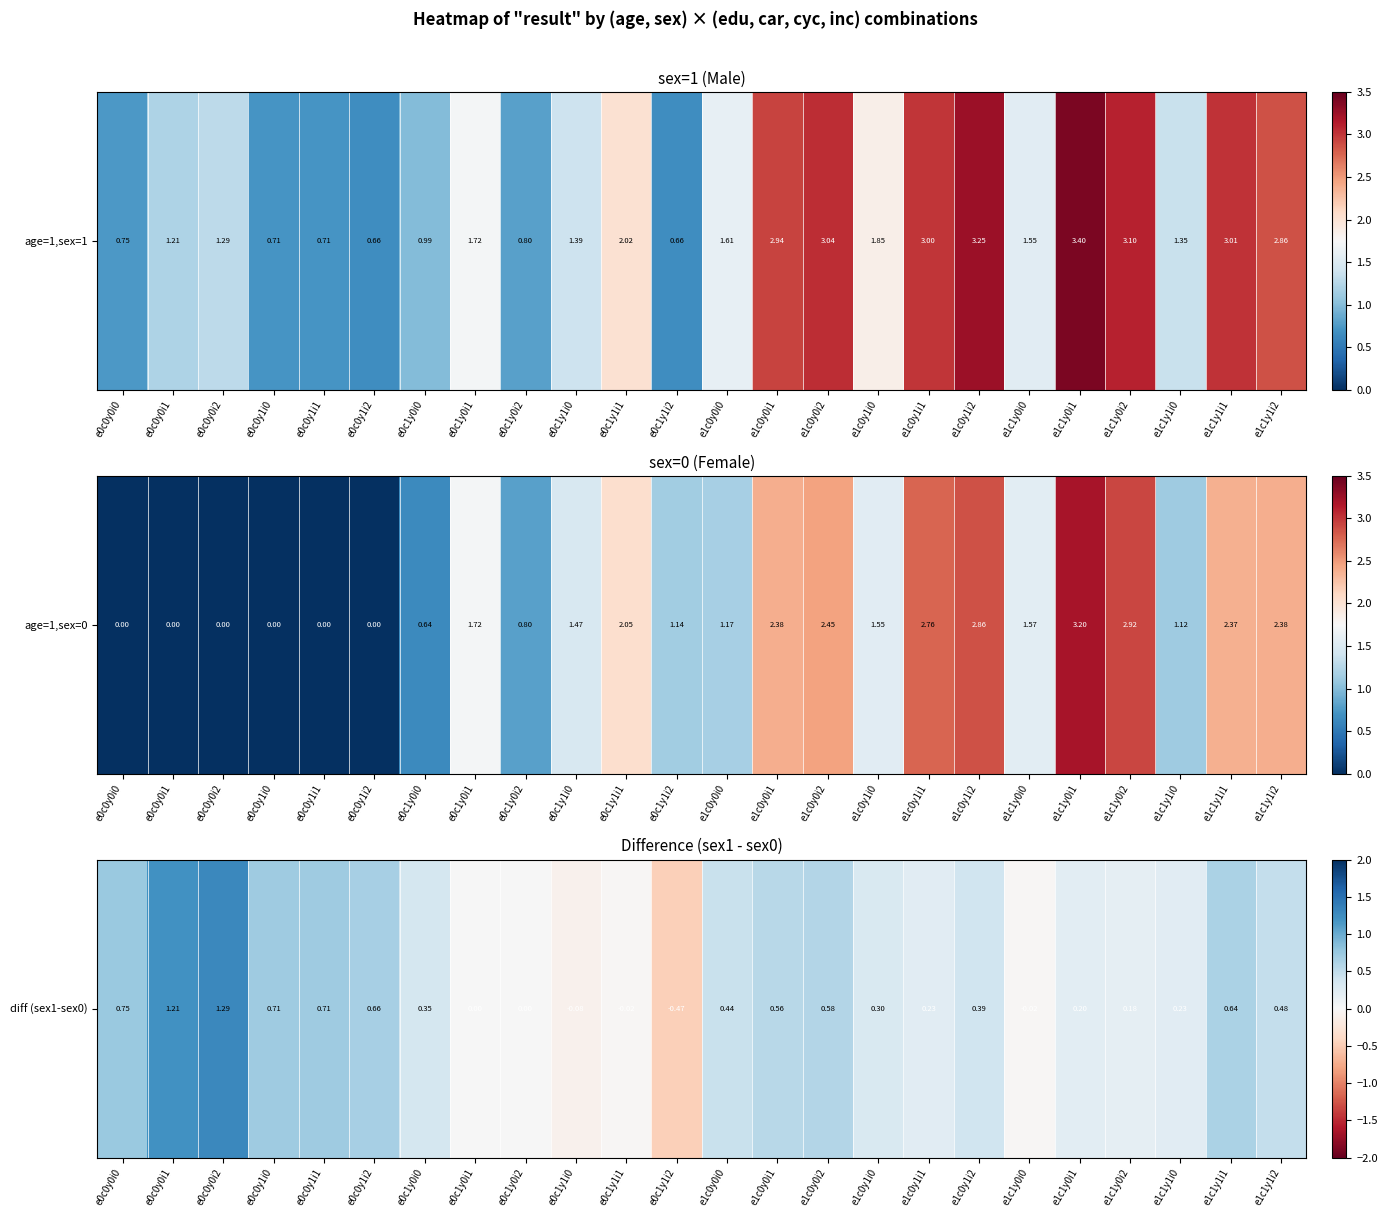

Rank the categories by value from lowest to highest.

e0c1y1i2, e0c1y1i0, e0c1y1i1, e1c1y0i0, e0c1y0i1, e0c1y0i2, e1c1y0i2, e1c1y0i1, e1c1y1i0, e1c0y1i1, e1c0y1i0, e0c1y0i0, e1c0y1i2, e1c0y0i0, e1c1y1i2, e1c0y0i1, e1c0y0i2, e1c1y1i1, e0c0y1i2, e0c0y1i0, e0c0y1i1, e0c0y0i0, e0c0y0i1, e0c0y0i2